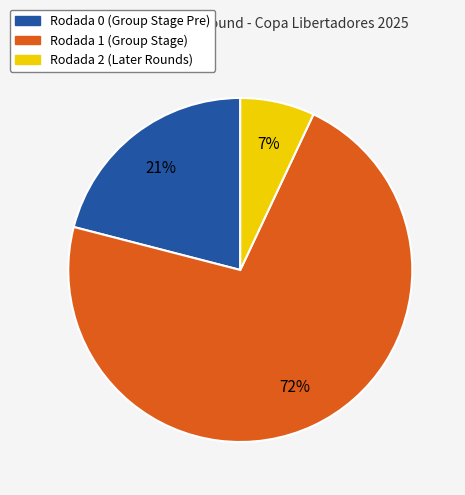

Is the sum of Rodada 2 and Rodada 0 greater than half?

No